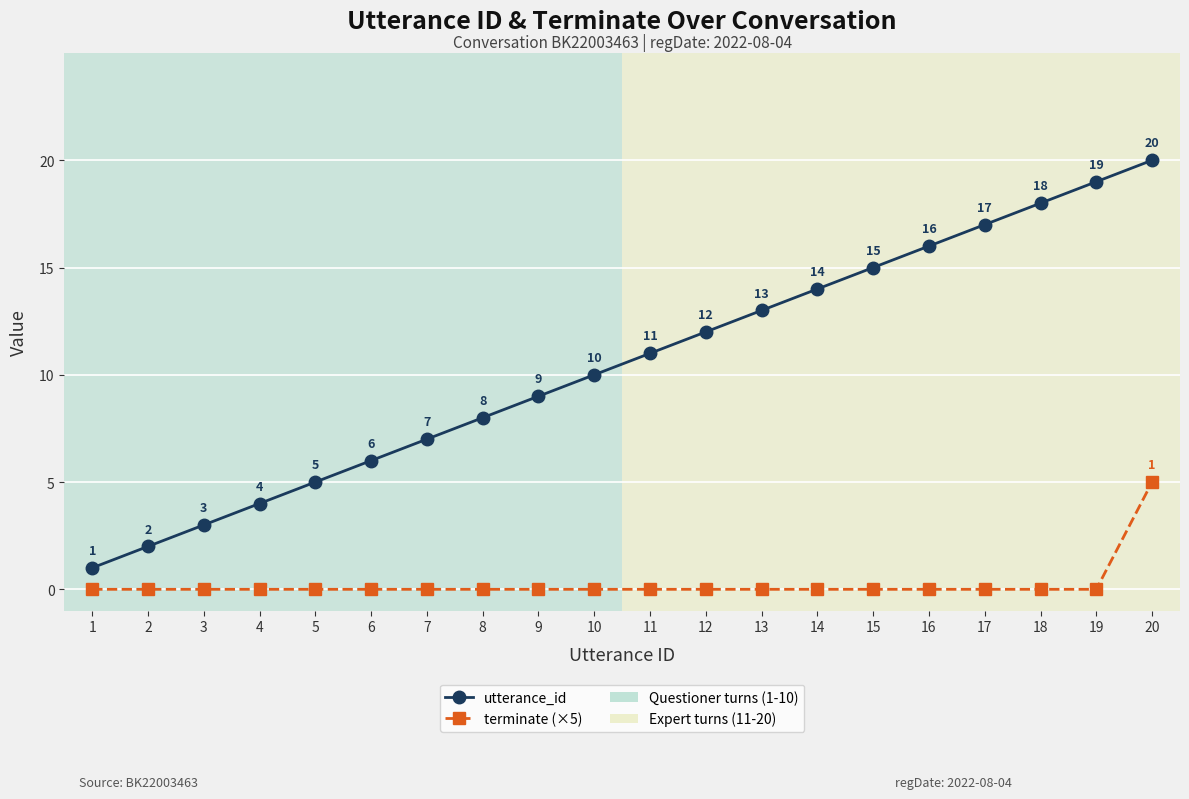

At which category is the sum across all series the highest?

20